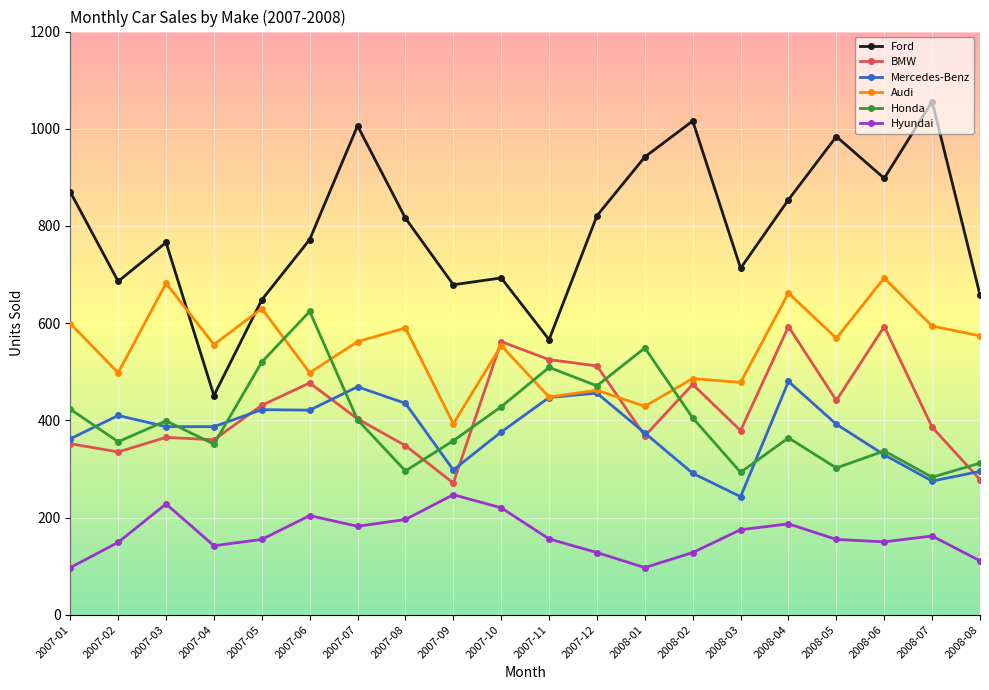

What is the sum of all Audi values?

10957